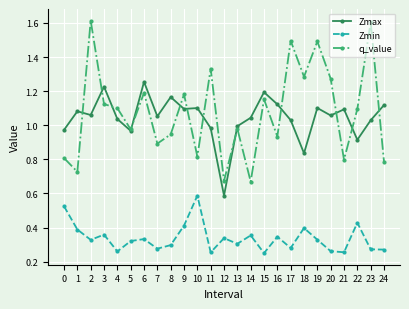

What is the greatest value displayed?

1.6